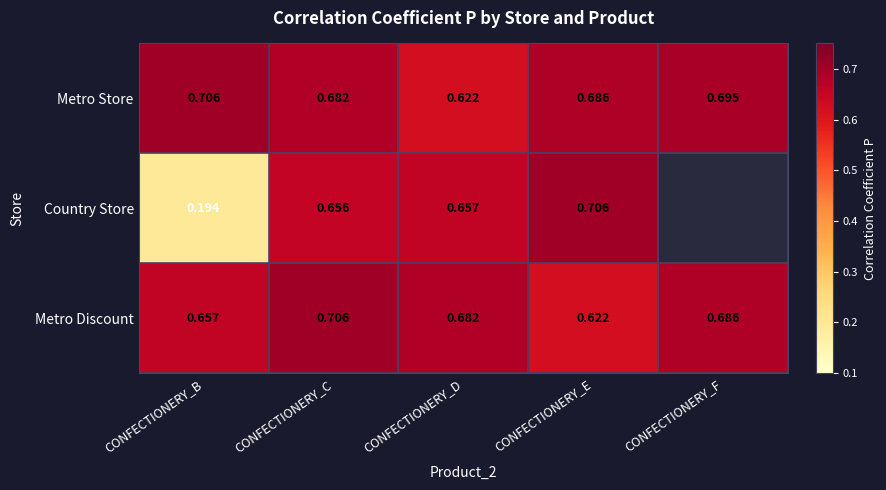

Is the value of Country Store at CONFECTIONERY_D greater than the value of Metro Store at CONFECTIONERY_C?

No